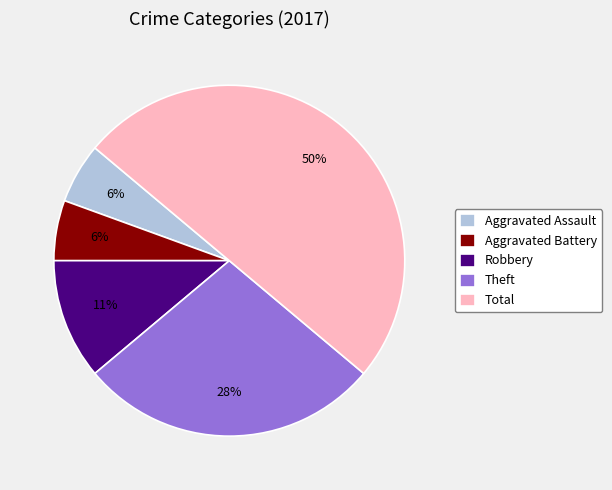

Which slice is the largest?

Total